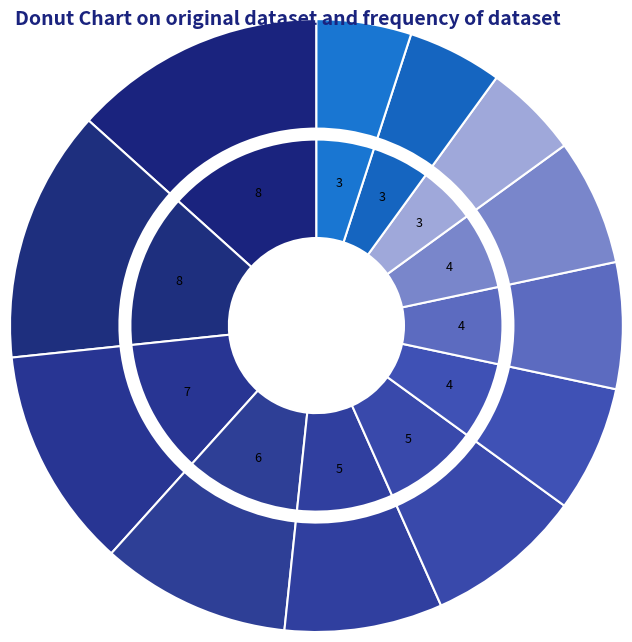

Count the number of slices in the pie.

12